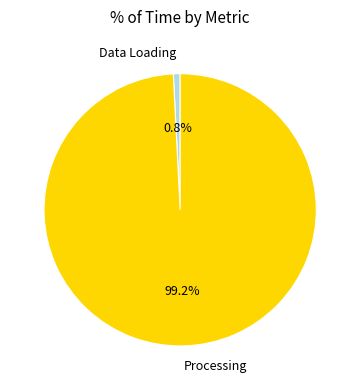

Count the number of slices in the pie.

2